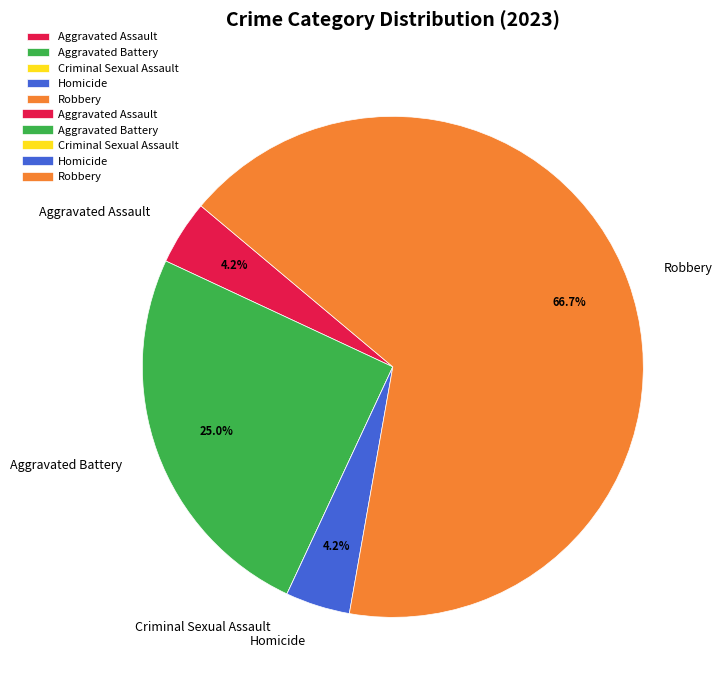

To the nearest percent, what is the average slice percentage?

20%